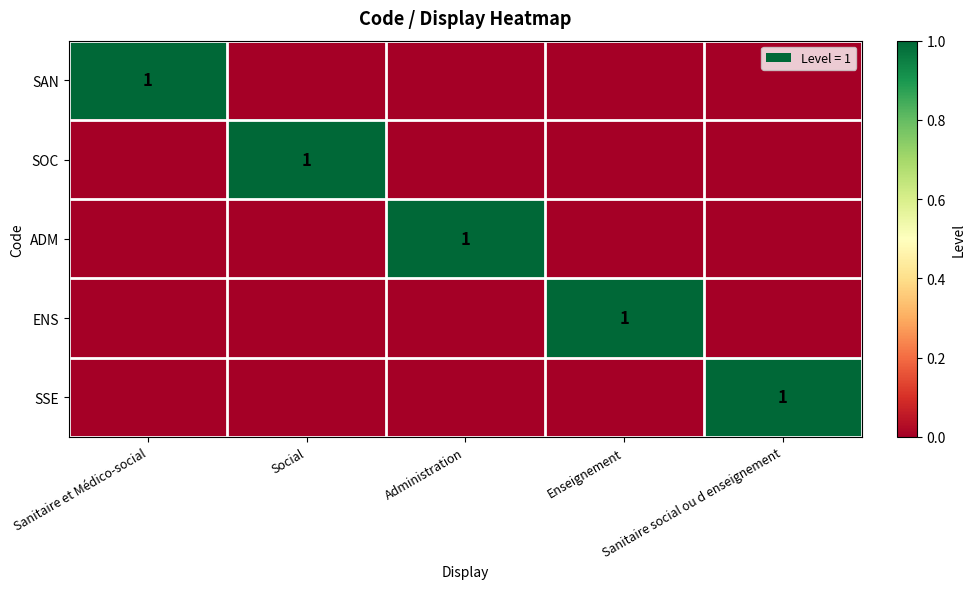

At which category is the sum across all series the highest?

Sanitaire et Médico-social